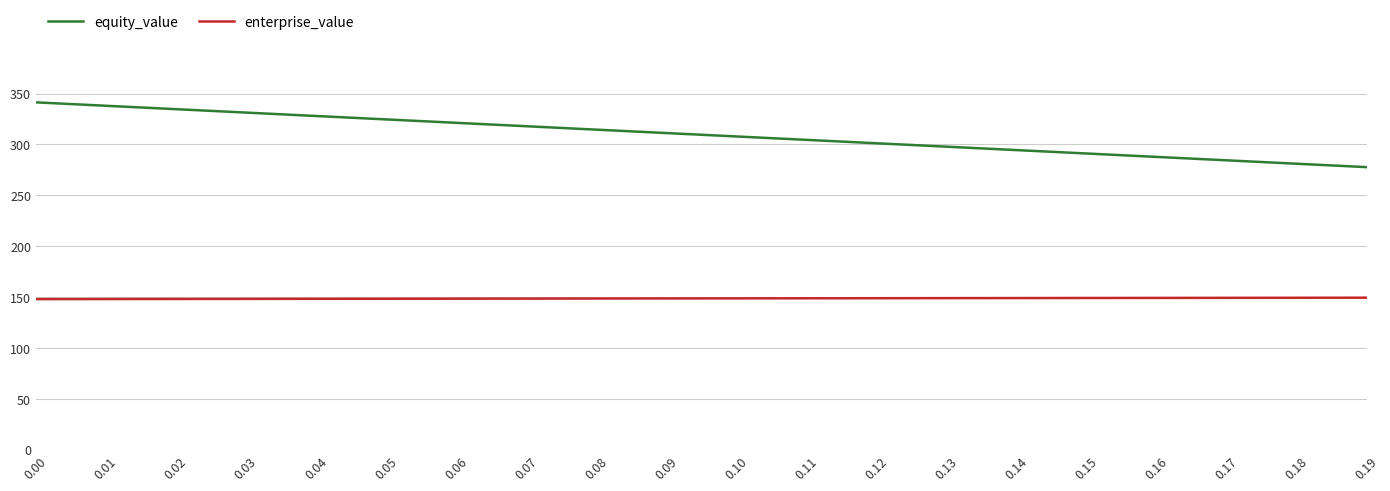

What is the approximate value of equity_value at 0.09?

311.3